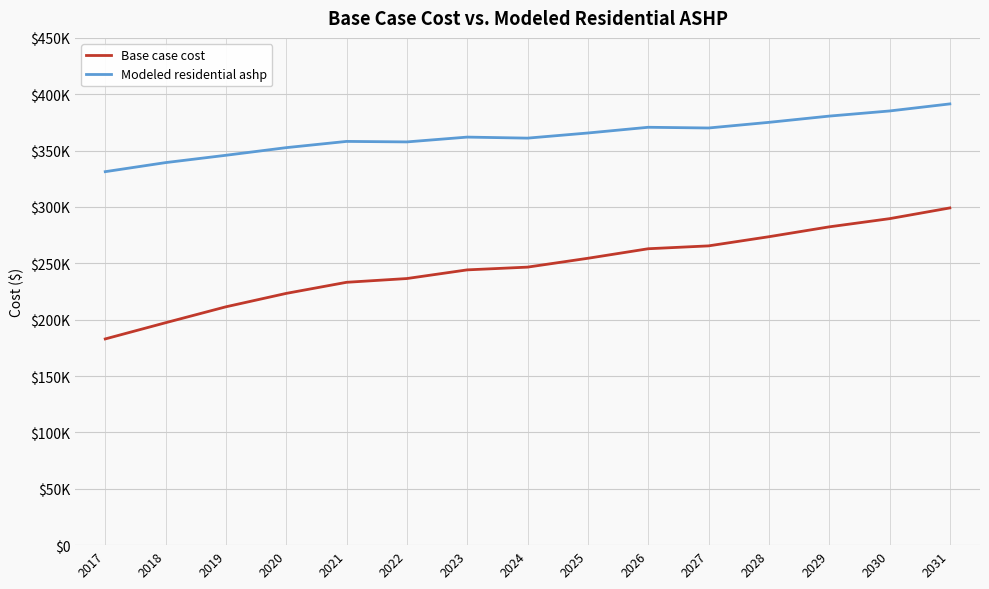

Does the chart display data point markers on the line(s)?

No